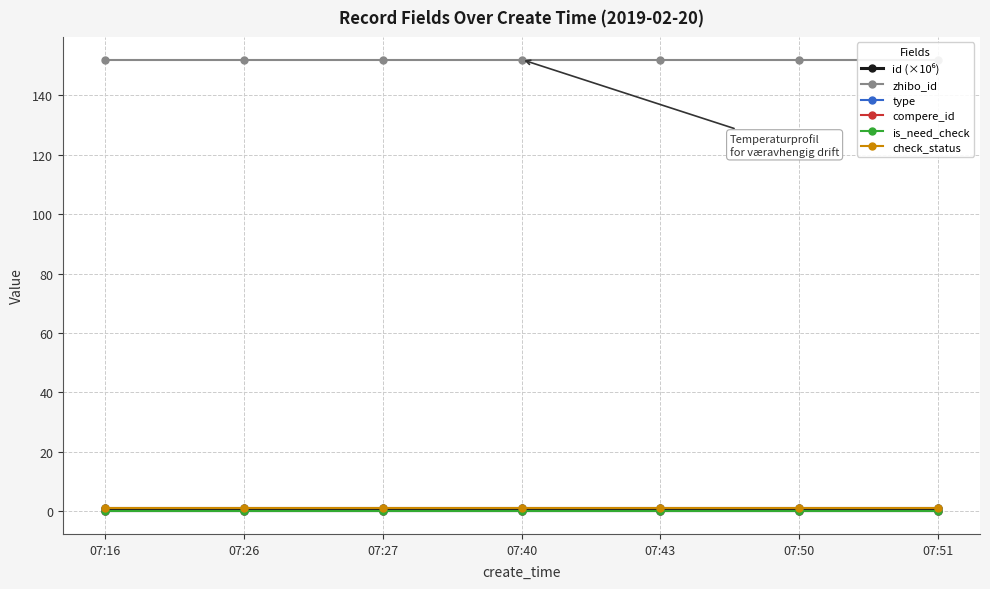

Reading right to left, transcribe all the data shown in this chart.

id (×10⁶): 1.1	1.1	1.1	1.1	1.1	1.1	1.1
zhibo_id: 152.0	152.0	152.0	152.0	152.0	152.0	152.0
type: 0.0	0.0	0.0	0.0	0.0	0.0	0.0
compere_id: 0.0	0.0	0.0	0.0	0.0	0.0	0.0
is_need_check: 0.0	0.0	0.0	0.0	0.0	0.0	0.0
check_status: 1.0	1.0	1.0	1.0	1.0	1.0	1.0